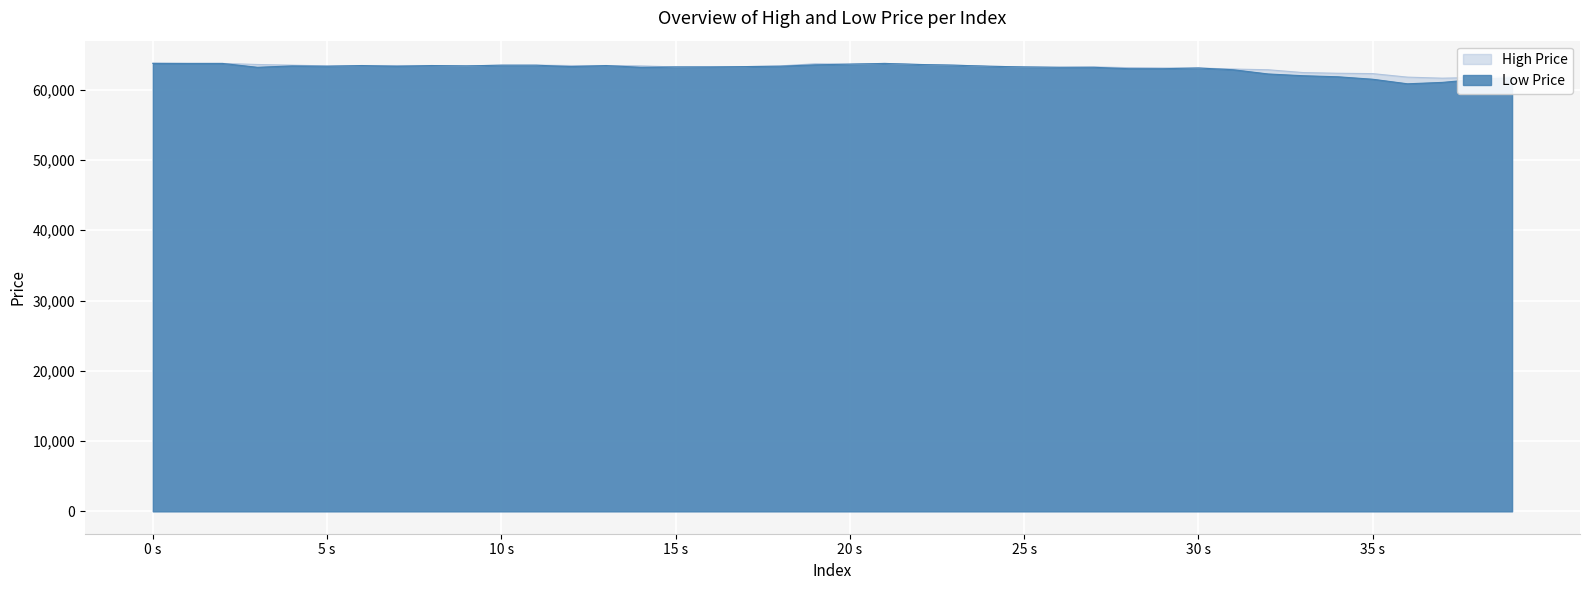

True or false: high and low intersect in this chart.

False